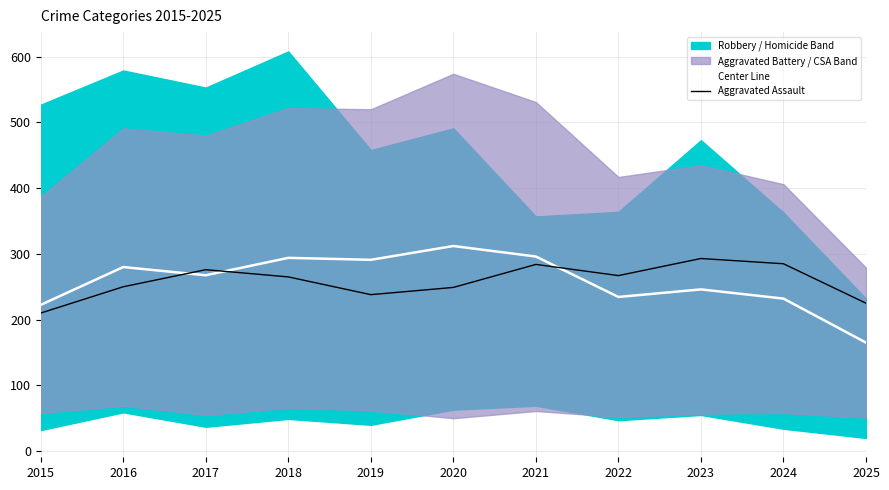

Which series has the largest total across all categories?

Aggravated Assault